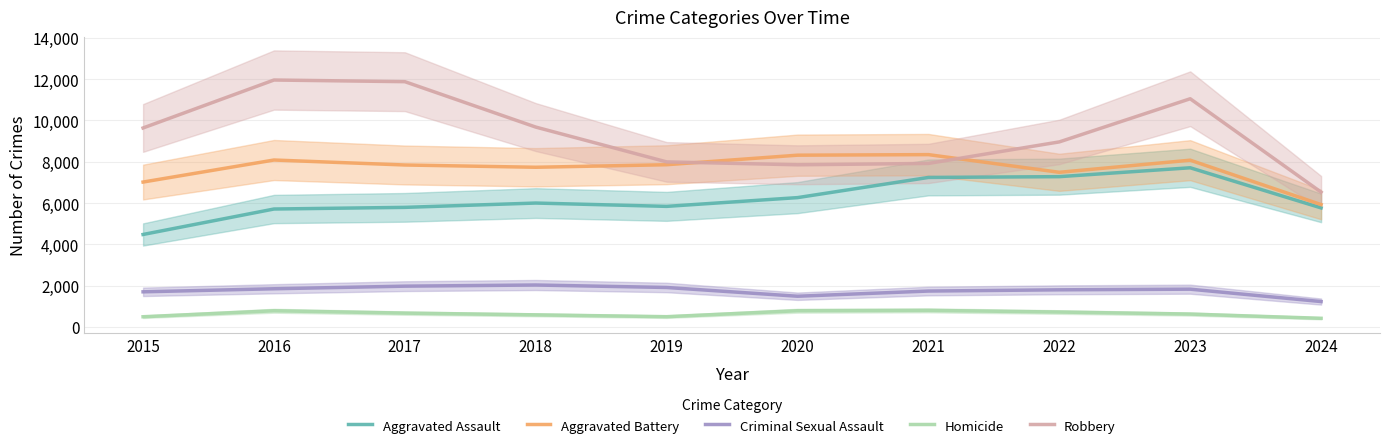

What is the difference between the maximum and minimum values in the Robbery series?

5430